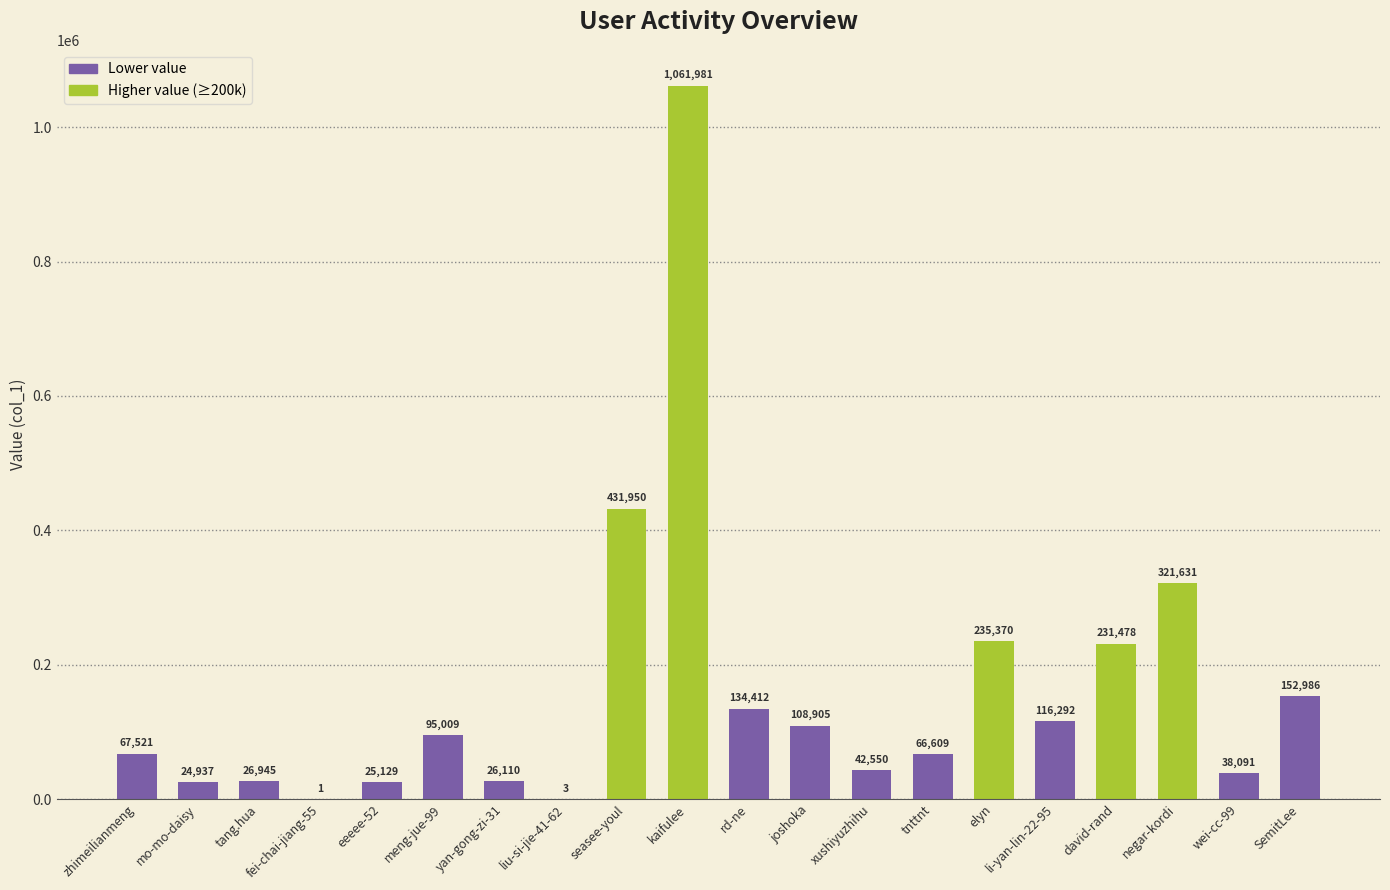

The value at fei-chai-jiang-55 is 1. True or false?

True